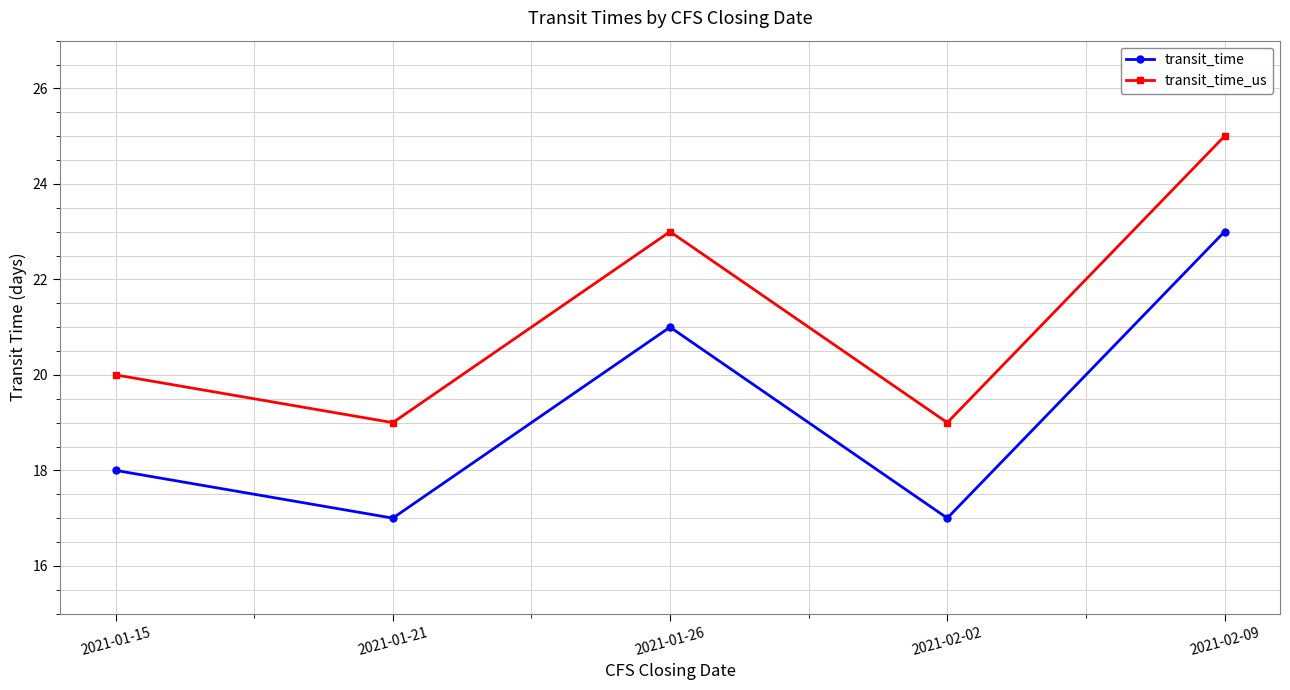

What is the label of the 2nd point from the left?

2021-01-21